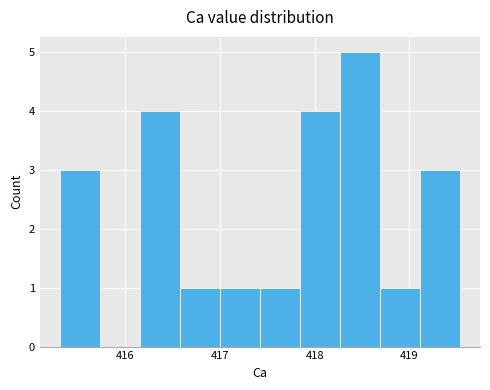

Over which range of the x-axis is the bar tallest?

418.3 to 418.7